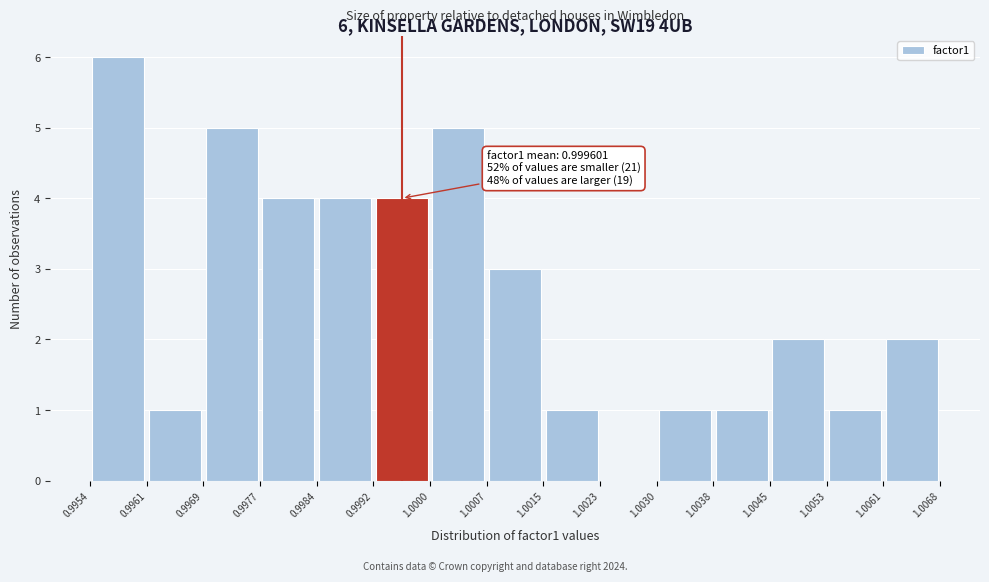

Over which range of the x-axis is the bar tallest?

0.9954 to 0.9961